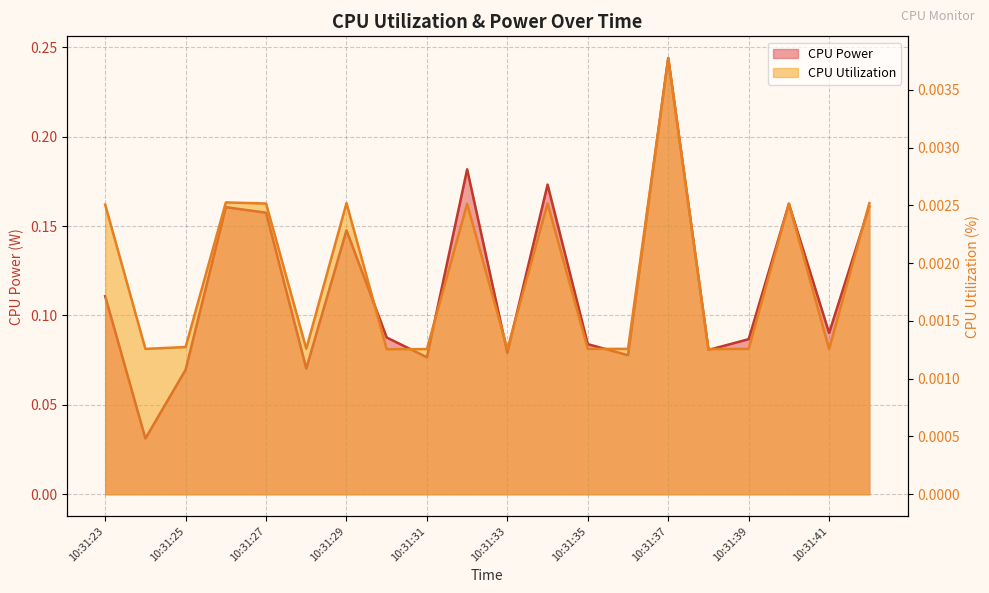

At which category is the sum across all series the highest?

10:31:37